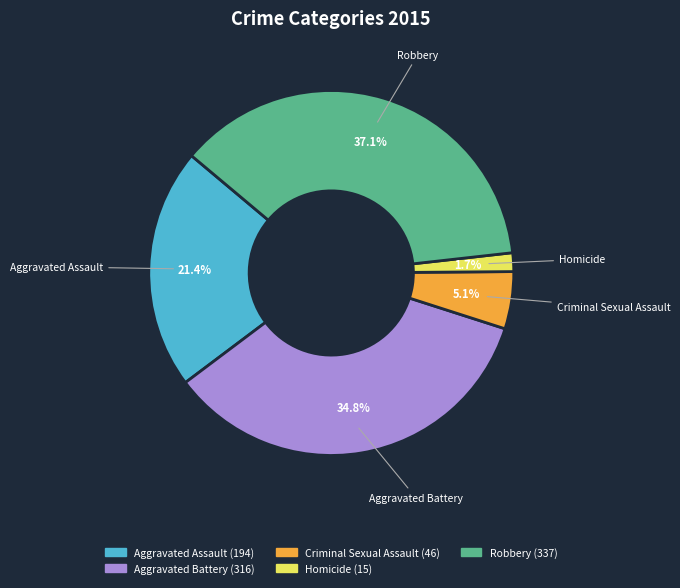

How many segments does this pie chart have?

5